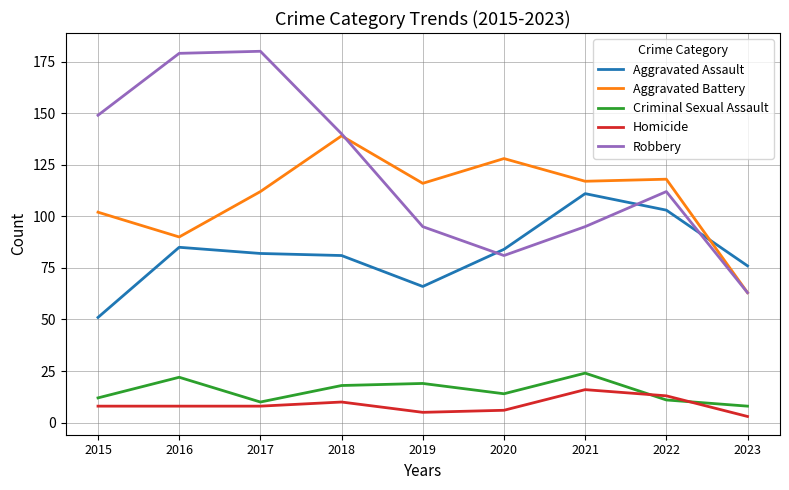

True or false: Criminal Sexual Assault and Robbery cross at least once.

False